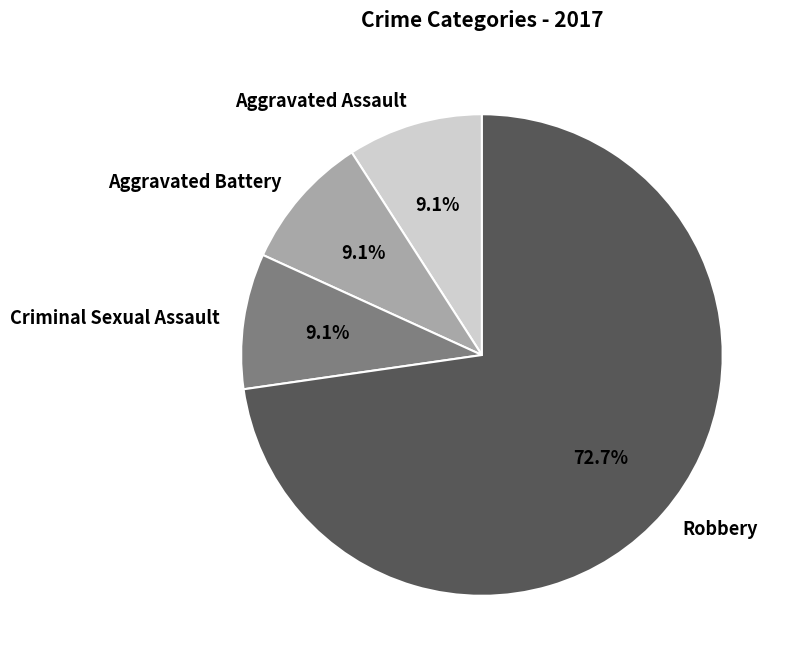

To the nearest percent, what portion does Aggravated Assault represent?

9%